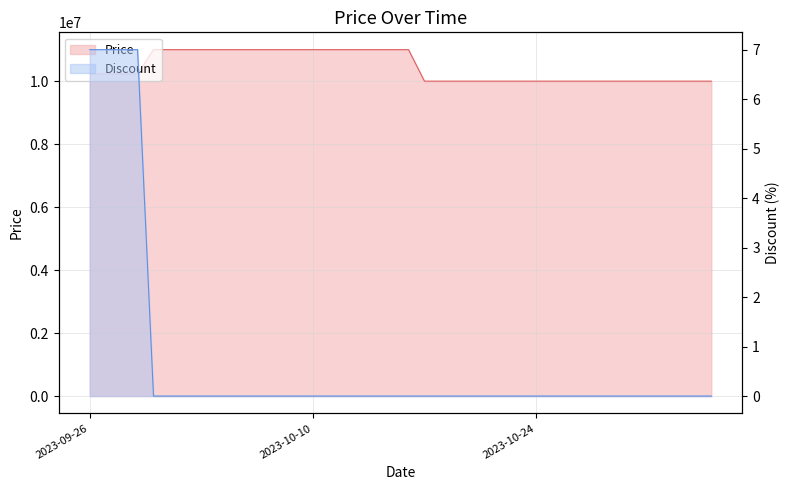

True or false: Discount has more than 2 points higher than both neighbors.

False